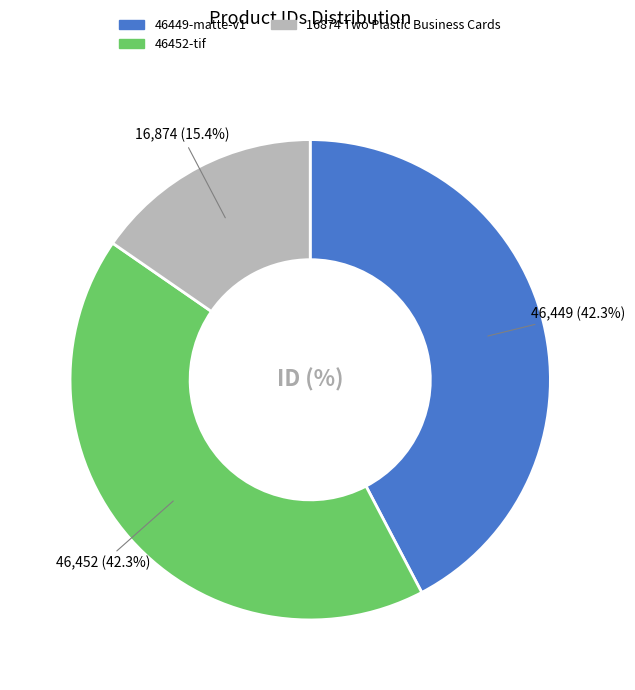

To the nearest percent, what percentage of the pie is 46452-tif?

42%